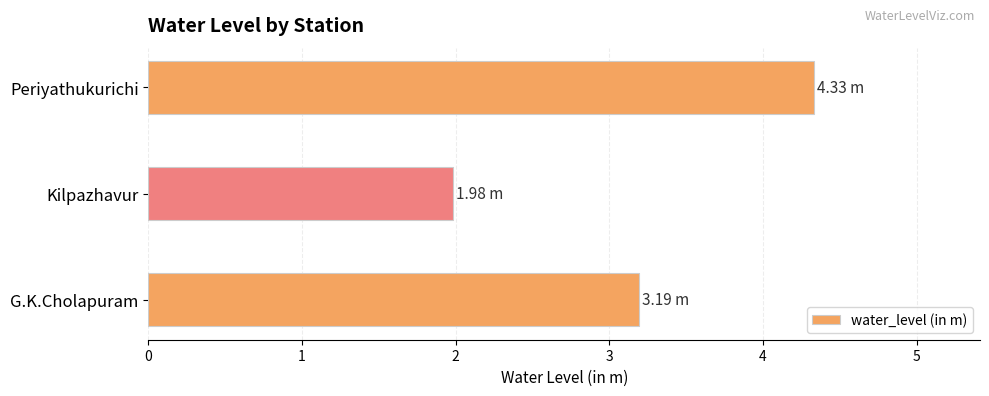

Does the chart contain stacked bars?

No